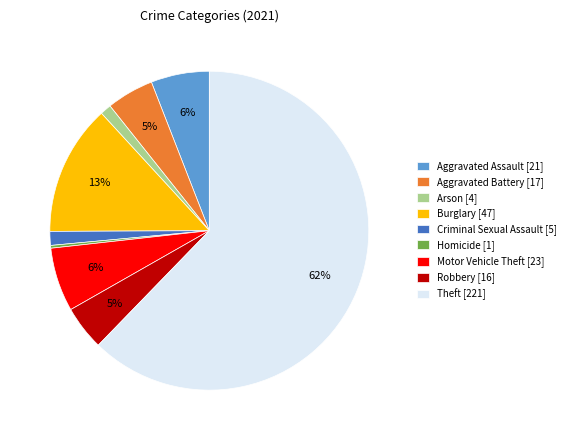

To the nearest percent, what is the average slice percentage?

11%